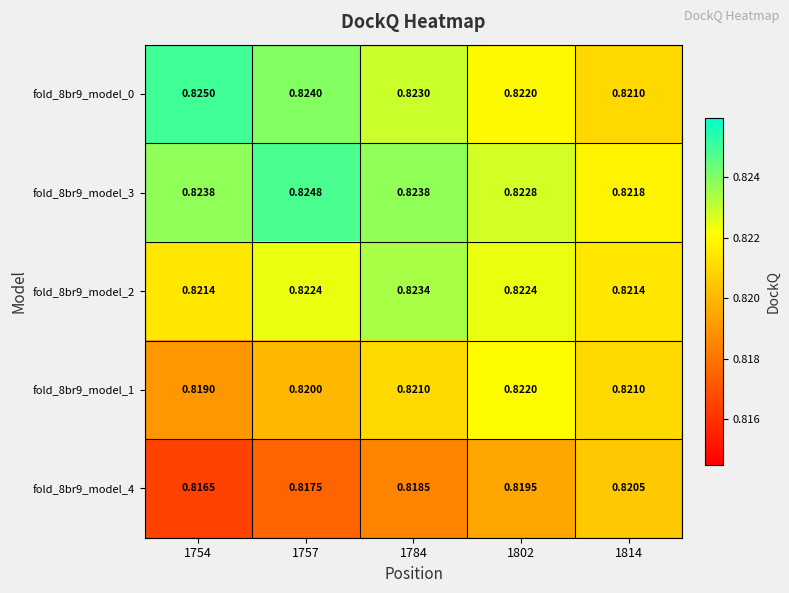

Is the value of fold_8br9_model_3 at 1784 greater than the value of fold_8br9_model_0 at 1814?

Yes